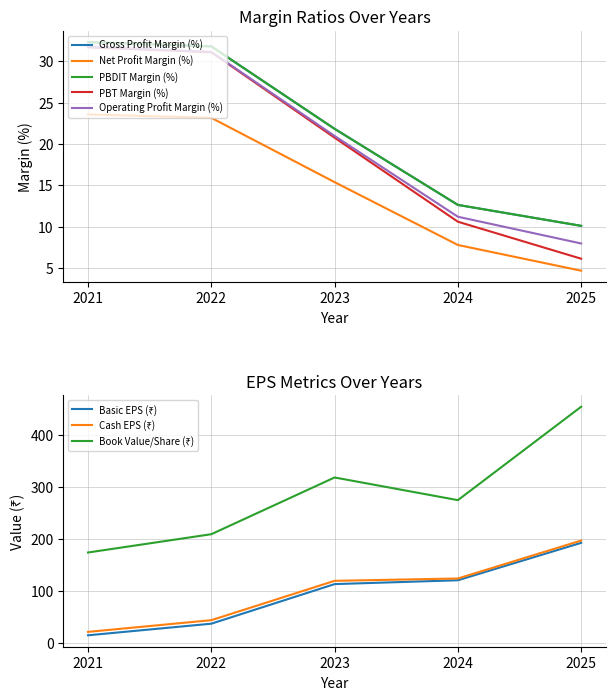

Rank the series by their maximum value, from lowest to highest.

Net Profit Margin (%), PBT Margin (%), Operating Profit Margin (%), Gross Profit Margin (%), PBDIT Margin (%)